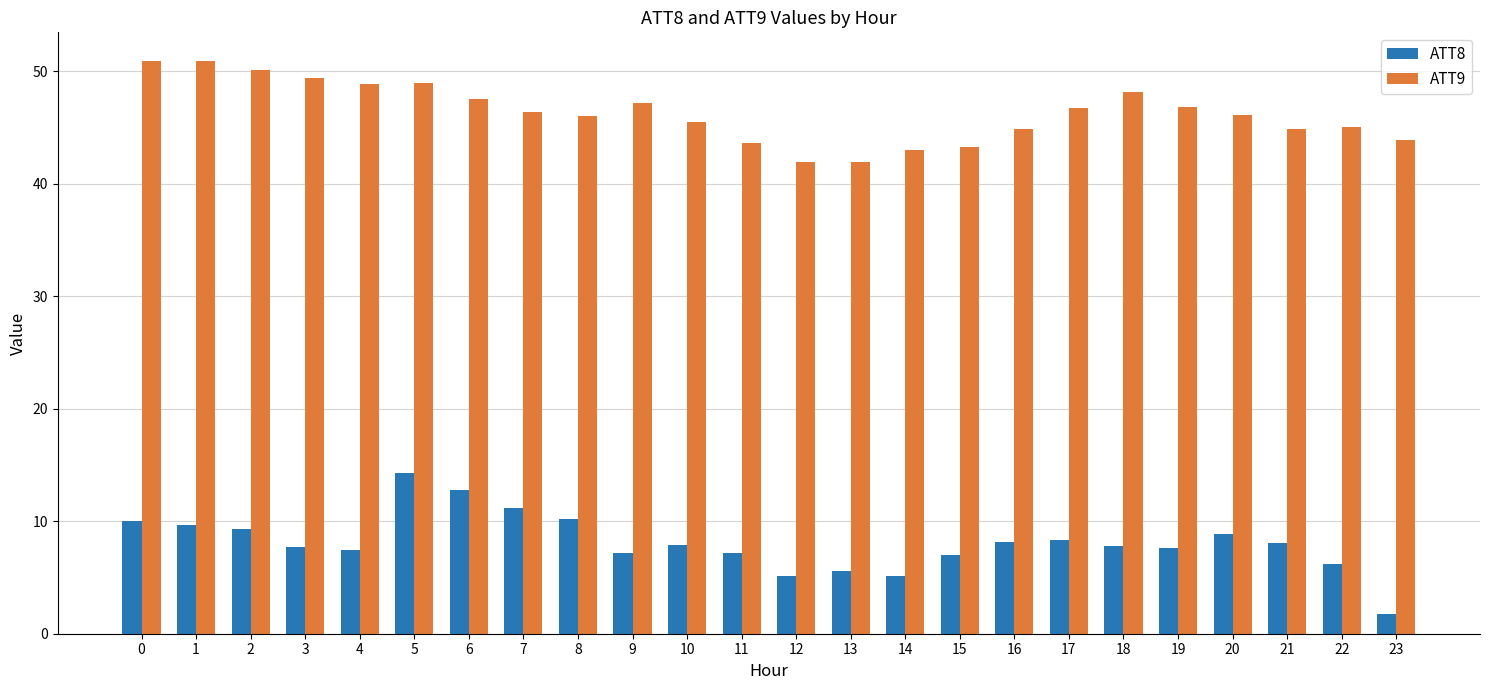

Which series changed the most between 12 and 18?

ATT9